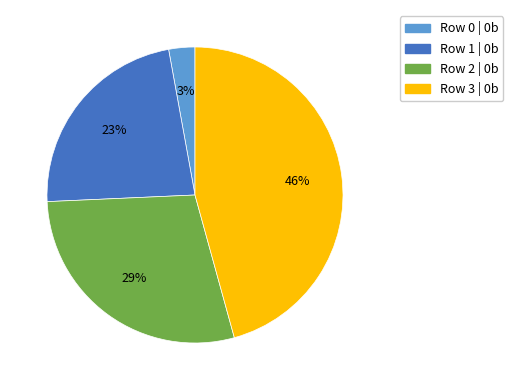

Combined, do Row 0 | 0b and Row 2 | 0b account for over 50%?

No